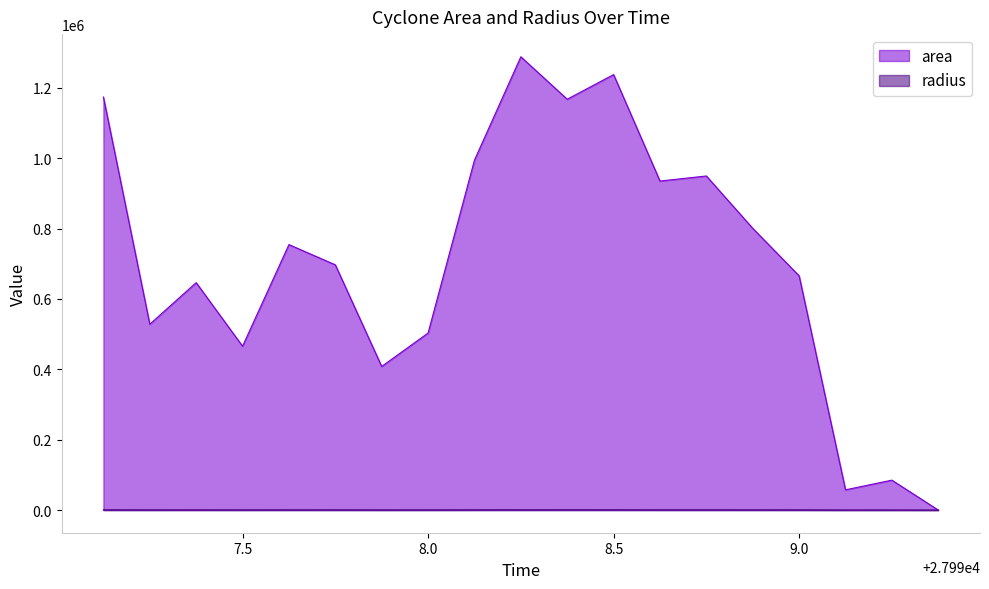

In radius, how many points are higher than both neighbors (excluding endpoints)?

6